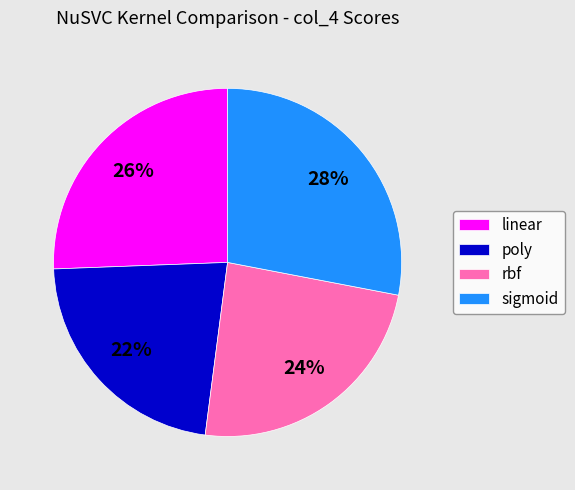

The poly slice represents 22% of the pie. True or false?

True